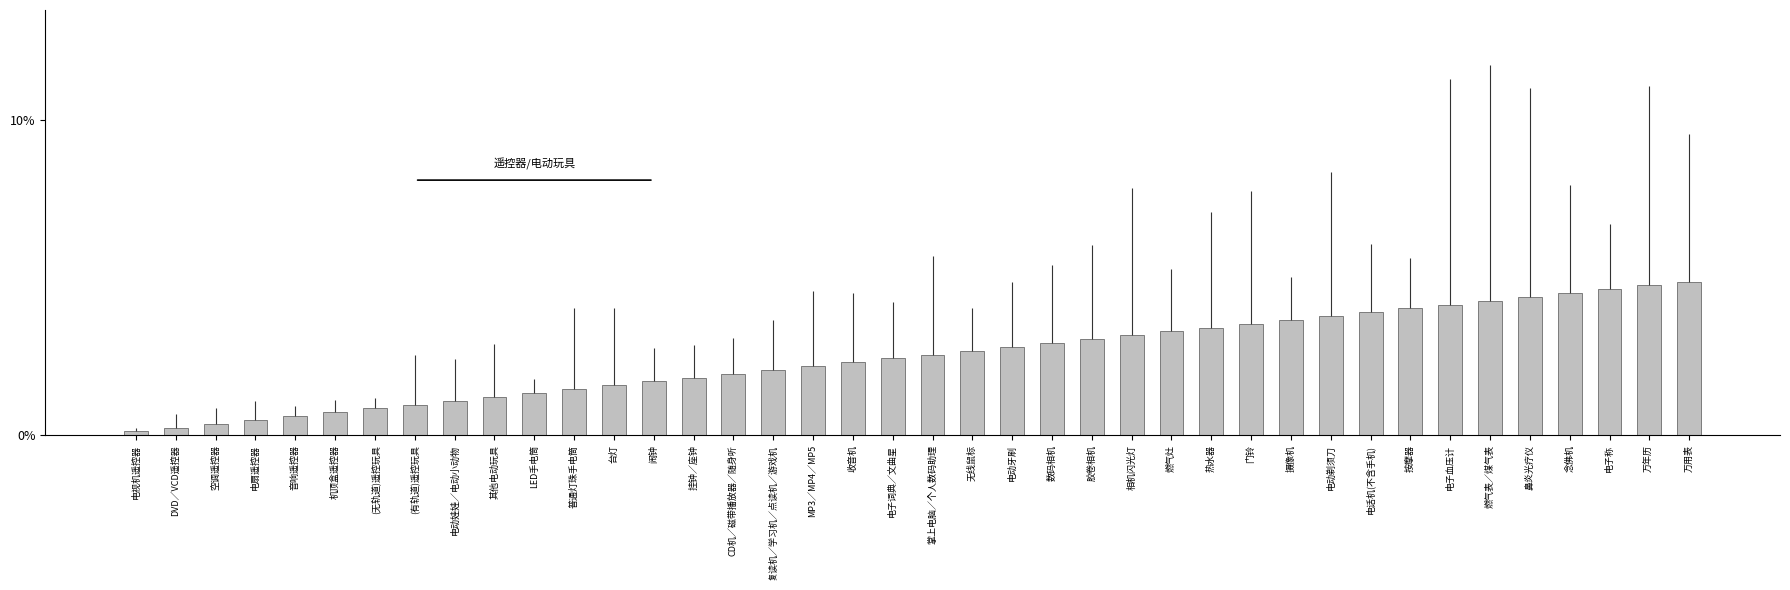

Reading left to right, extract all data points from this chart.

电视机遥控器=0.1	DVD／VCD遥控器=0.2	空调遥控器=0.4	电扇遥控器=0.5	音响遥控器=0.6	机顶盒遥控器=0.7	(无轨道)遥控玩具=0.9	(有轨道)遥控玩具=1.0	电动娃娃／电动小动物=1.1	其他电动玩具=1.2	LED手电筒=1.3	普通灯珠手电筒=1.5	台灯=1.6	闹钟=1.7	挂钟／座钟=1.8	CD机／磁带播放器／随身听=2.0	复读机／学习机／点读机／游戏机=2.1	MP3／MP4／MP5=2.2	收音机=2.3	电子词典／文曲星=2.4	掌上电脑／个人数码助理=2.6	无线鼠标=2.7	电动牙刷=2.8	数码相机=2.9	胶卷相机=3.0	相机闪光灯=3.2	燃气灶=3.3	热水器=3.4	门铃=3.5	摄像机=3.7	电动剃须刀=3.8	电话机(不含手机)=3.9	按摩器=4.0	电子血压计=4.1	燃气表／煤气表=4.3	鼻炎光疗仪=4.4	念佛机=4.5	电子称=4.6	万年历=4.8	万用表=4.9